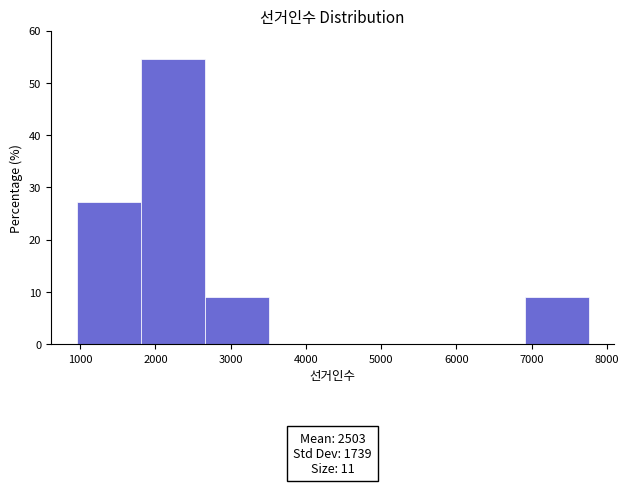

Which range on the x-axis has the tallest bar?

1800 to 2700